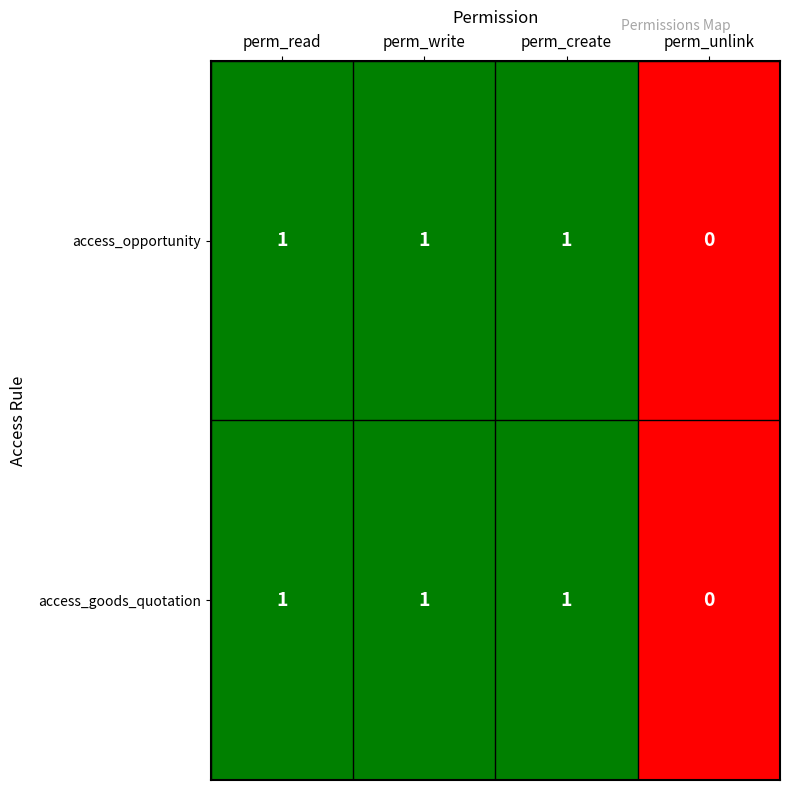

Where is access_goods_quotation nearest to the value 0?

perm_unlink